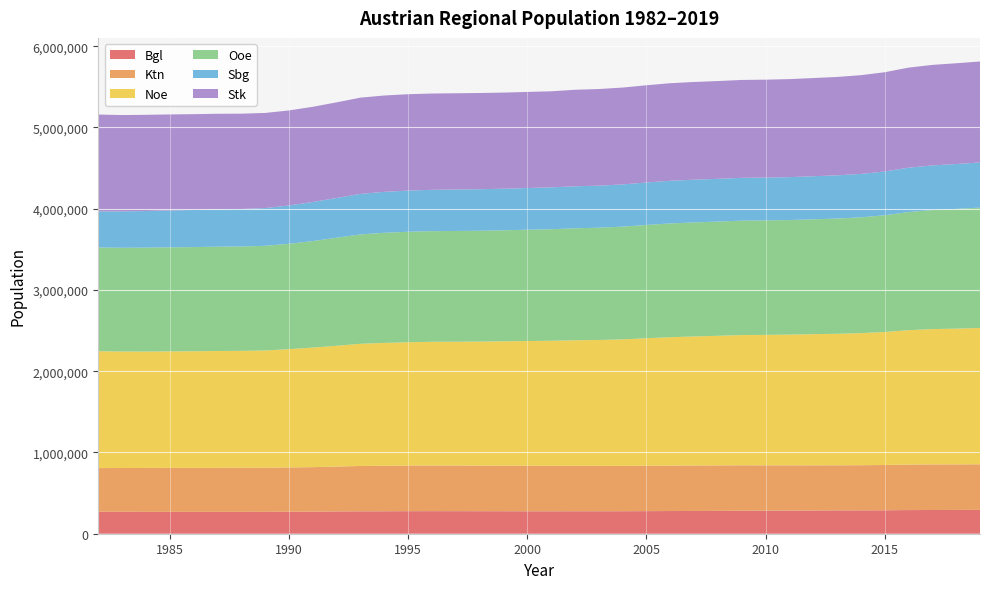

Reading left to right, extract all data points from this chart.

Bgl: 270727	270322	269629	269691	269362	269128	269473	269613	270670	271604	274259	275633	276300	277529	277843	277566	277210	276732	276226	275956	276673	276542	276792	278032	279127	280062	280977	282777	283697	284581	285782	286691	287416	288356	291011	291942	292675	293433
Ktn: 537047	538772	540010	540693	540847	541787	542291	542841	544983	547752	552345	558114	559735	560708	561845	561549	561012	560938	560696	559571	559933	558623	558026	558926	559277	559393	559715	559462	557998	556718	556027	555473	555881	557641	560482	561077	560898	560939
Noe: 1438696	1433617	1432903	1434192	1435570	1438207	1439192	1443026	1455968	1471624	1486756	1504072	1512388	1518489	1522804	1524239	1526848	1530745	1535083	1539416	1544667	1549269	1557291	1568949	1580501	1588567	1595503	1602958	1605897	1609474	1614455	1618592	1625485	1636778	1653691	1665753	1670668	1677542
Ooe: 1276309	1277225	1278779	1280699	1282404	1284125	1284374	1288271	1296826	1311277	1329858	1346059	1355548	1360051	1361888	1363368	1364332	1366578	1370035	1373134	1377802	1382532	1387488	1394726	1400287	1403663	1405762	1408619	1409253	1410222	1413866	1418498	1425422	1437251	1453948	1465045	1473576	1482095
Sbg: 444517	447689	450585	453819	456388	459201	461572	464512	471835	480766	488833	498611	503848	506626	508253	510023	510973	511233	512854	514851	517050	517084	519691	522369	524920	526048	525944	526699	526730	527886	529704	531898	534270	538575	545815	549263	552579	555221
Stk: 1192097	1185632	1184024	1181617	1179434	1176659	1173177	1170801	1169578	1171663	1177385	1184813	1186112	1186136	1185538	1184587	1184039	1183374	1182930	1182441	1188117	1189315	1192168	1196780	1200854	1202483	1203701	1204795	1205045	1206611	1208696	1210971	1215246	1221570	1232012	1237298	1240214	1243052